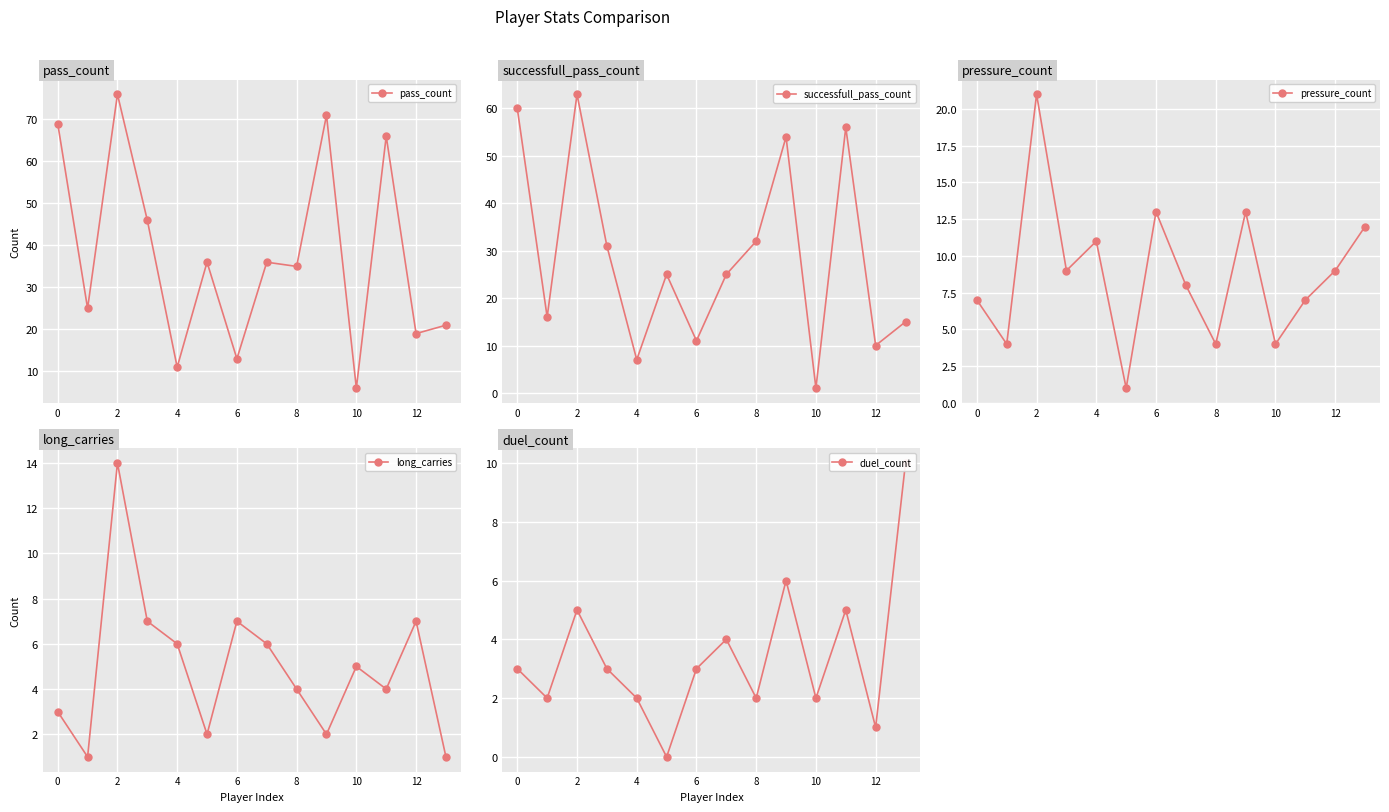

What are all the series names shown in the legend?

pass_count, successfull_pass_count, pressure_count, long_carries, duel_count